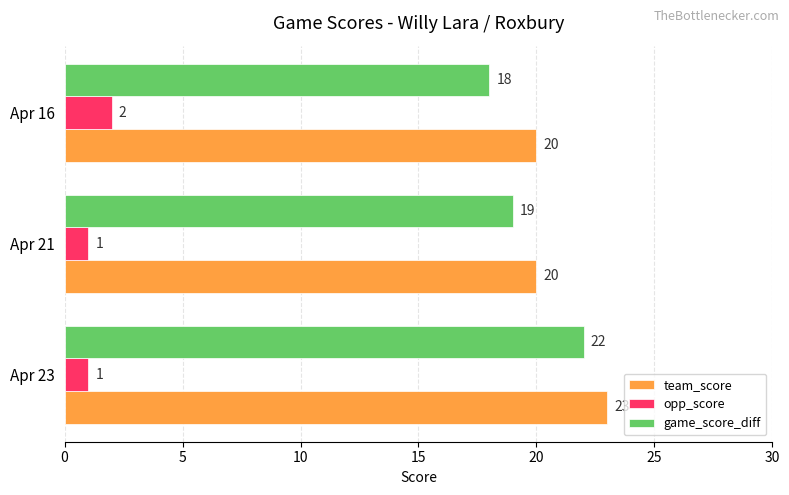

Count the number of categories in the chart.

3